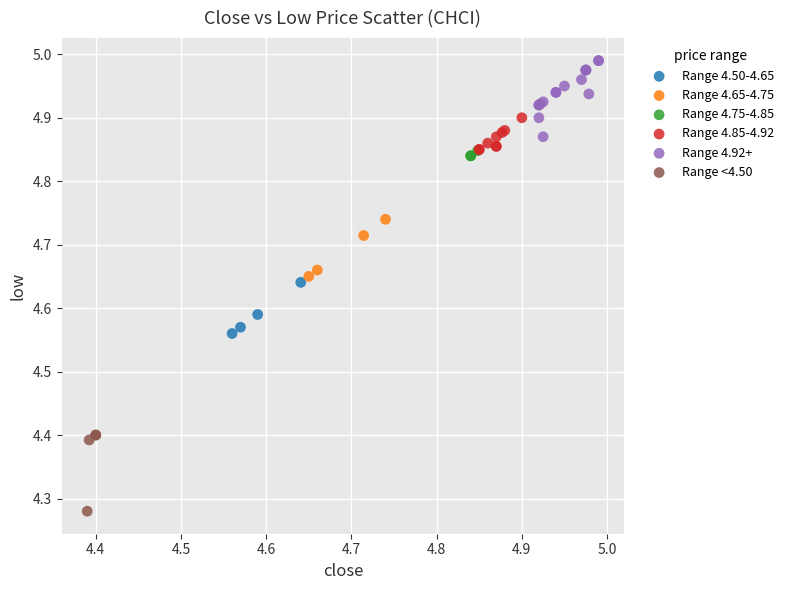

What are all the series names shown in the legend?

Range 4.50-4.65, Range 4.65-4.75, Range 4.75-4.85, Range 4.85-4.92, Range 4.92+, Range <4.50